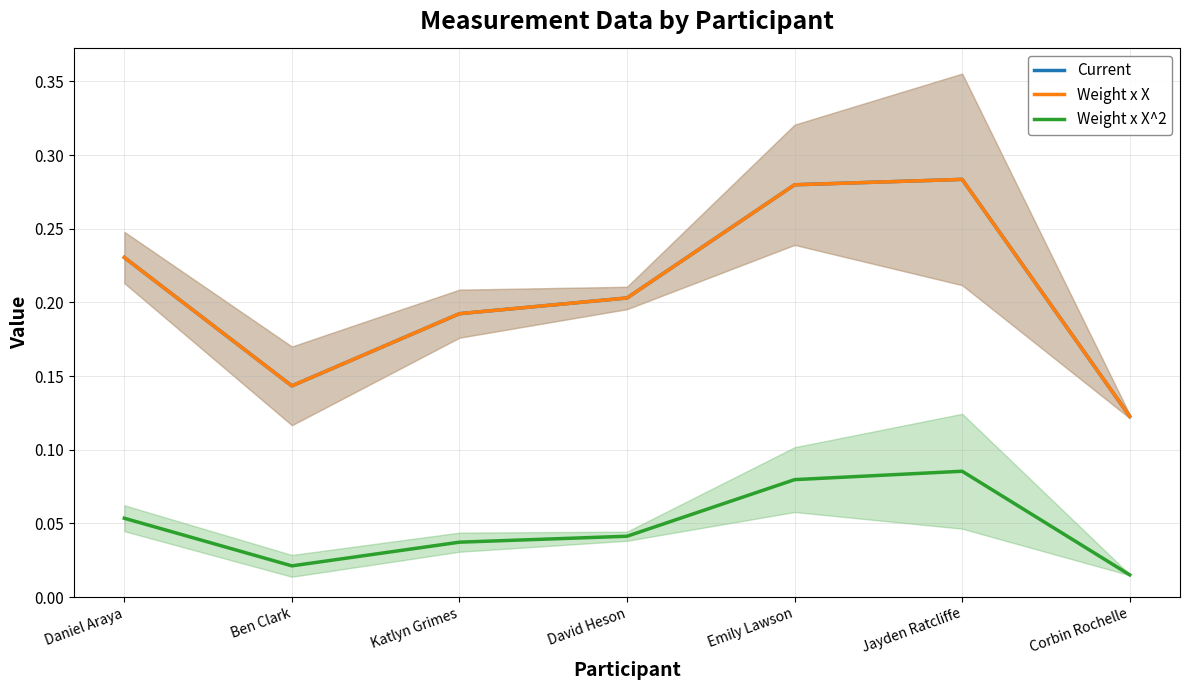

How many lines are shown in the chart?

3